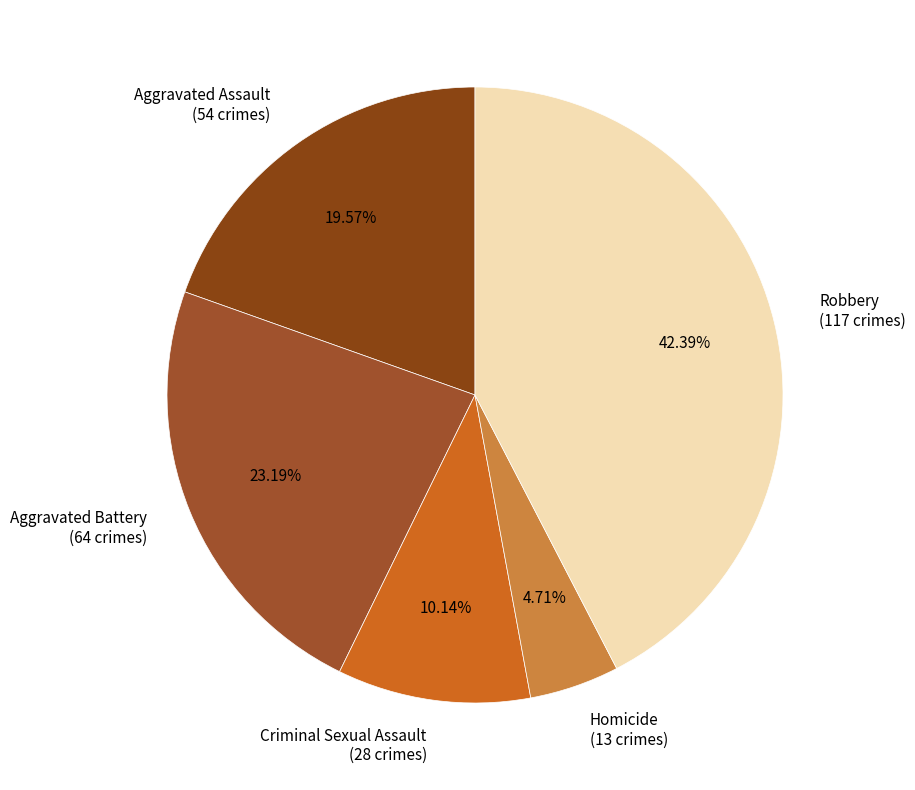

Does Robbery account for over 50% of the chart?

No